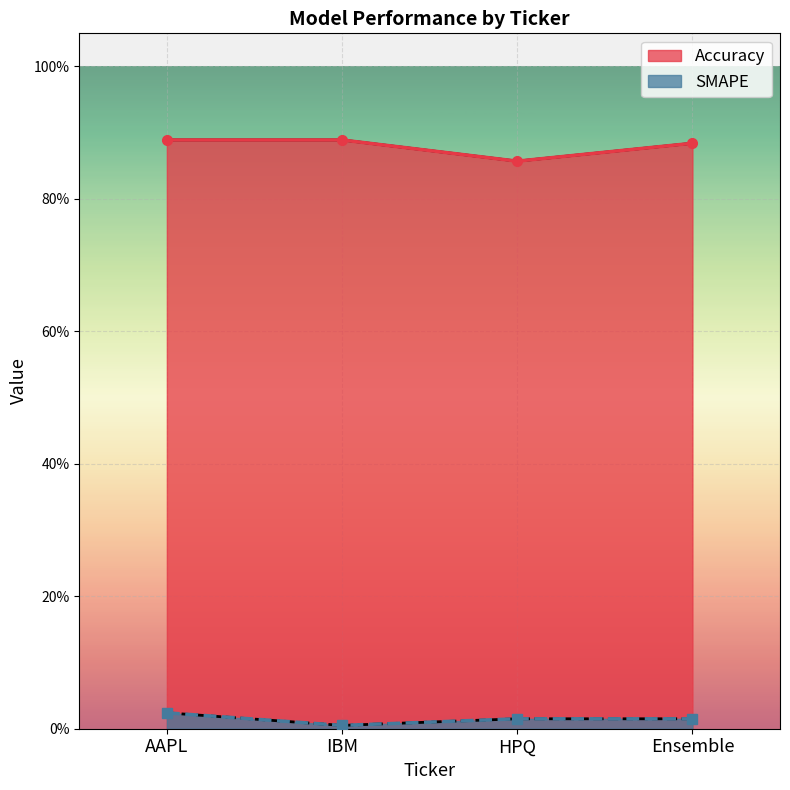

What are all the series names shown in the legend?

Accuracy, SMAPE